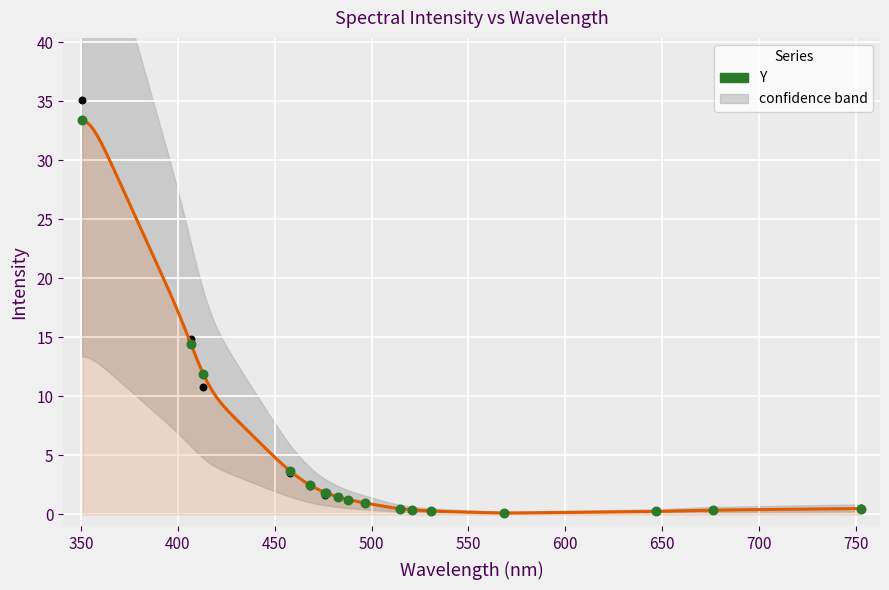

Between 400 and 350, which is larger?

350